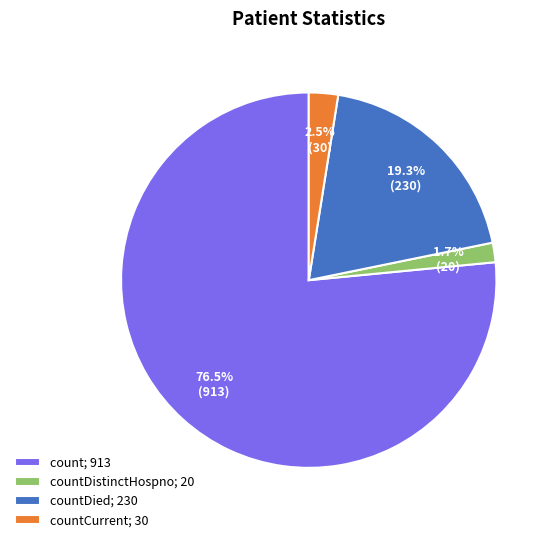

What is the smallest slice in the pie chart?

countDistinctHospno; 20